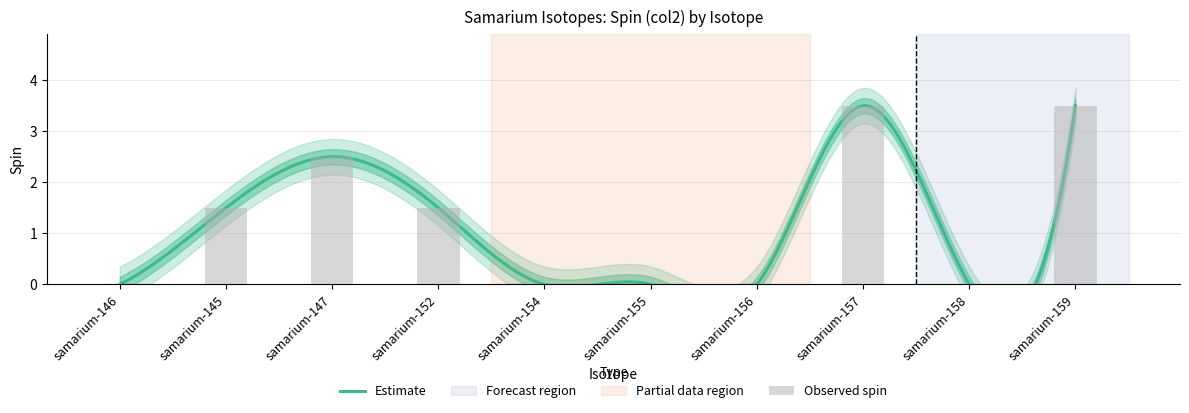

Reading left to right, list all the values displayed in this chart.

samarium-145=1.5	samarium-146=0.0	samarium-147=2.5	samarium-152=1.5	samarium-154=0.0	samarium-155=0.0	samarium-156=0.0	samarium-157=3.5	samarium-158=0.0	samarium-159=3.5